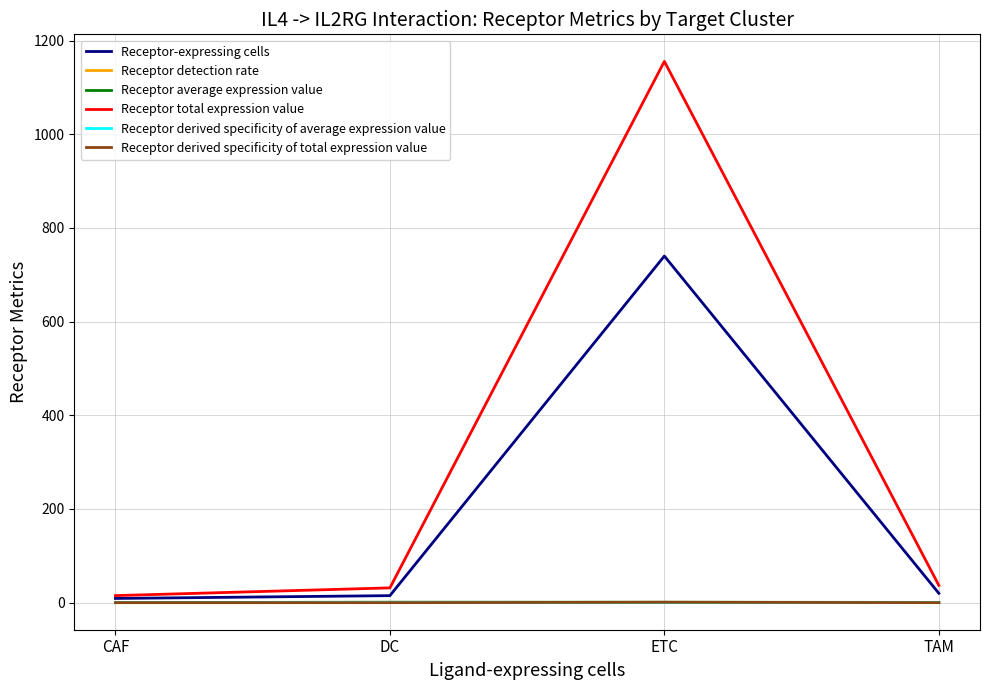

Which series has the largest total across all categories?

Receptor total expression value